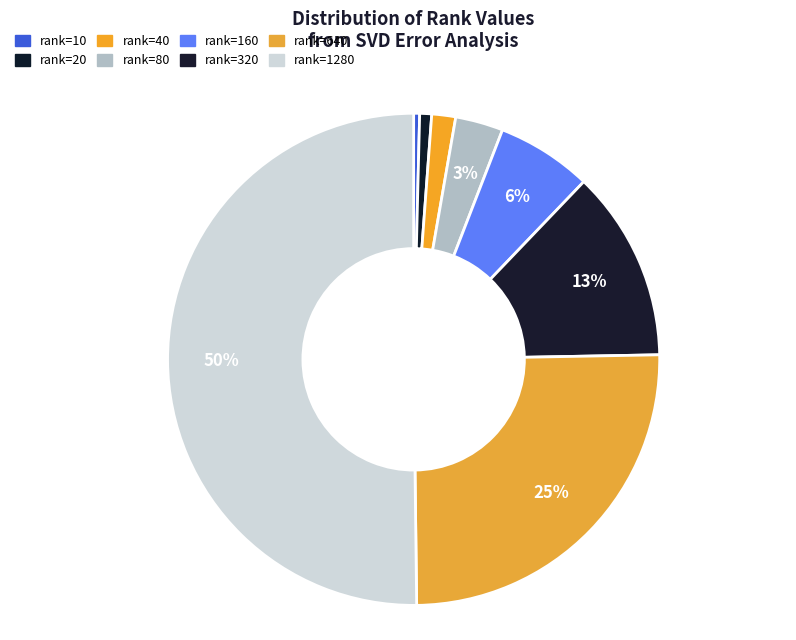

Which category has the biggest portion of the pie?

rank=1280